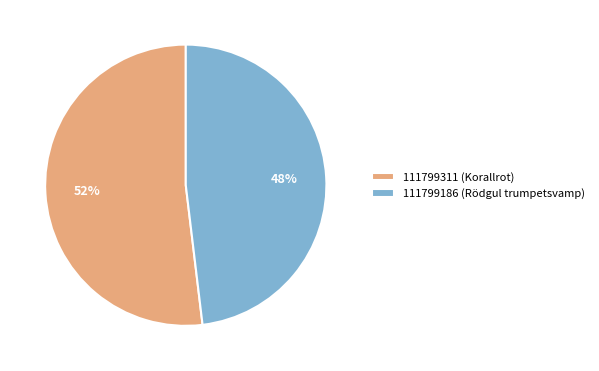

Which category has the smallest portion of the pie?

111799186 (Rödgul trumpetsvamp)